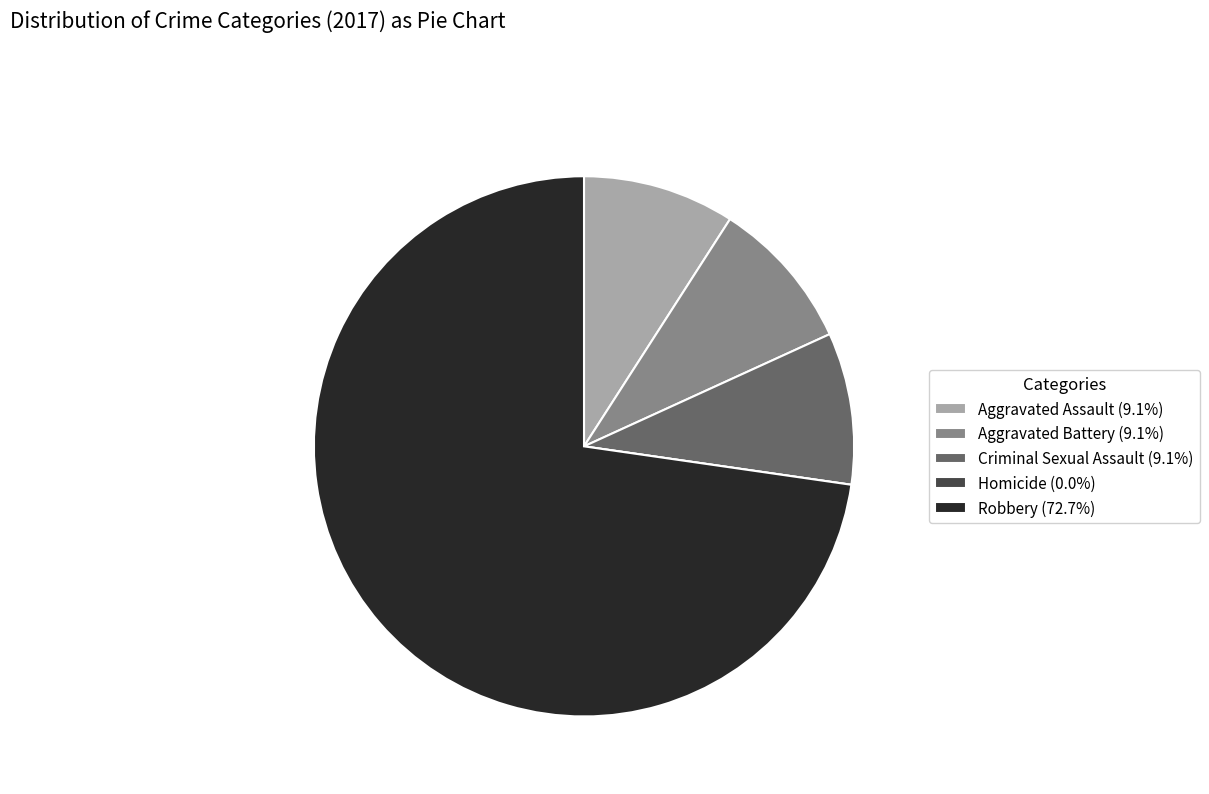

Is the sum of Robbery (72.7%) and Aggravated Assault (9.1%) greater than half?

Yes